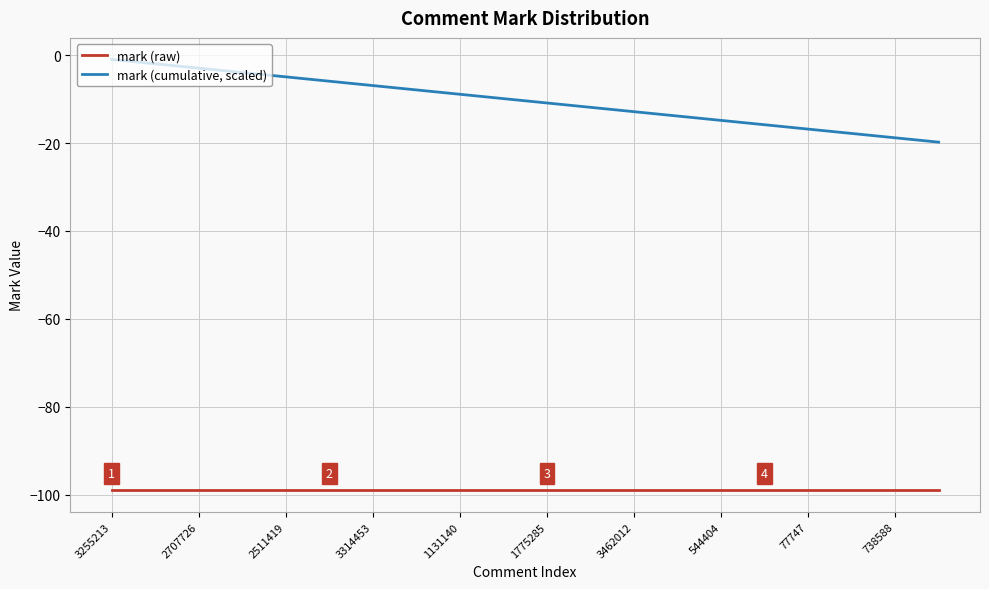

What is the difference between the maximum and minimum values in the mark (cumulative, scaled) series?

18.8